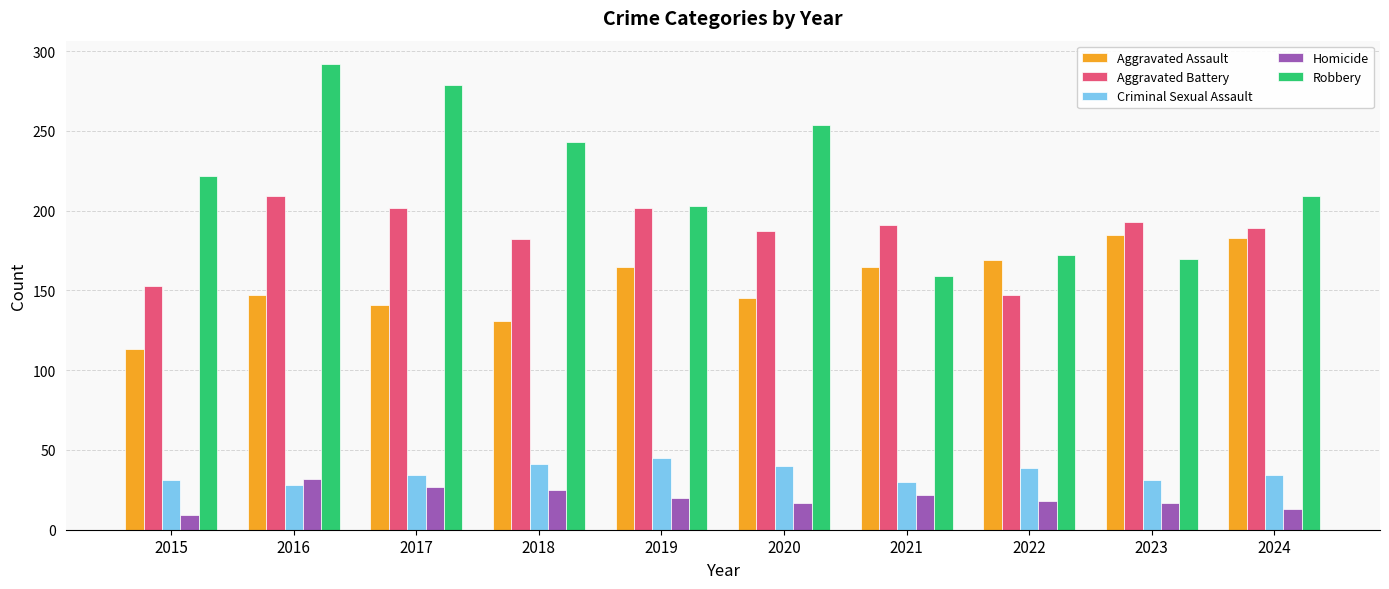

At which label is Robbery closest to 225?

2015